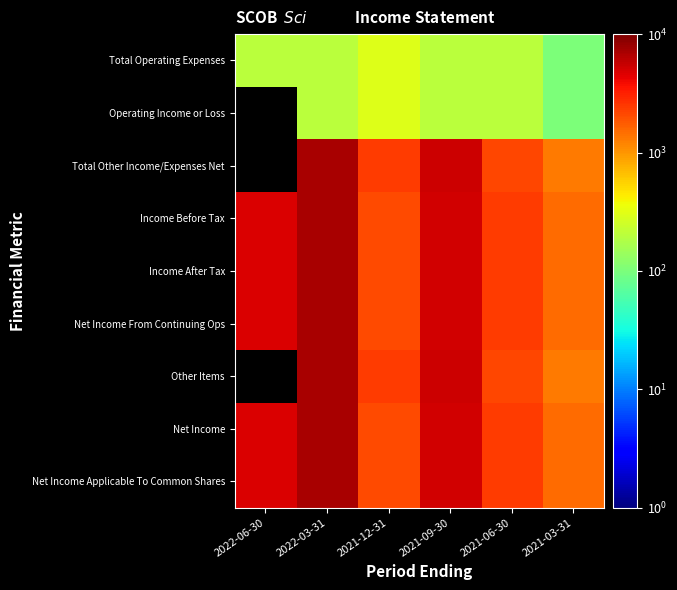

What is the minimum value for Total Operating Expenses?

100.0